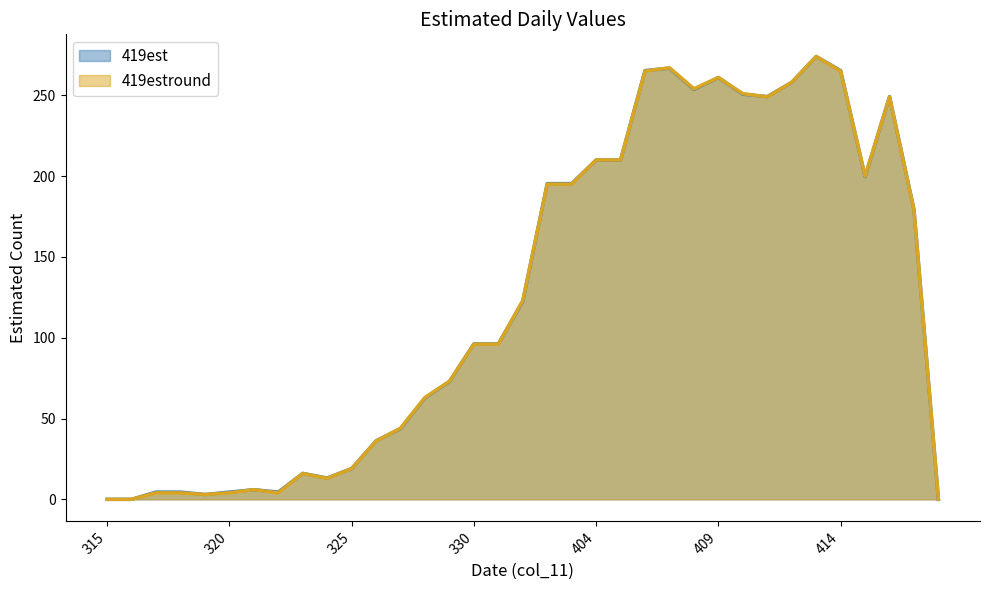

How many positive values does the 419estround series have?

32